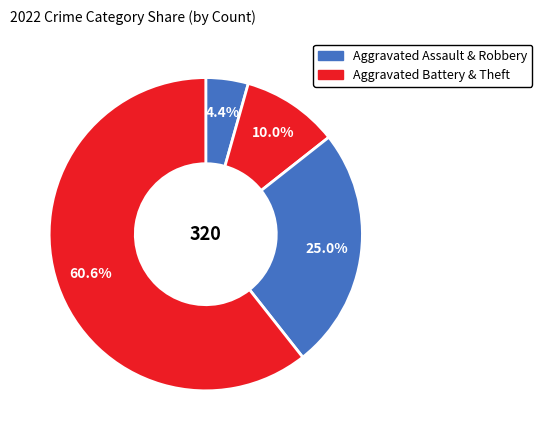

How many segments does this pie chart have?

4